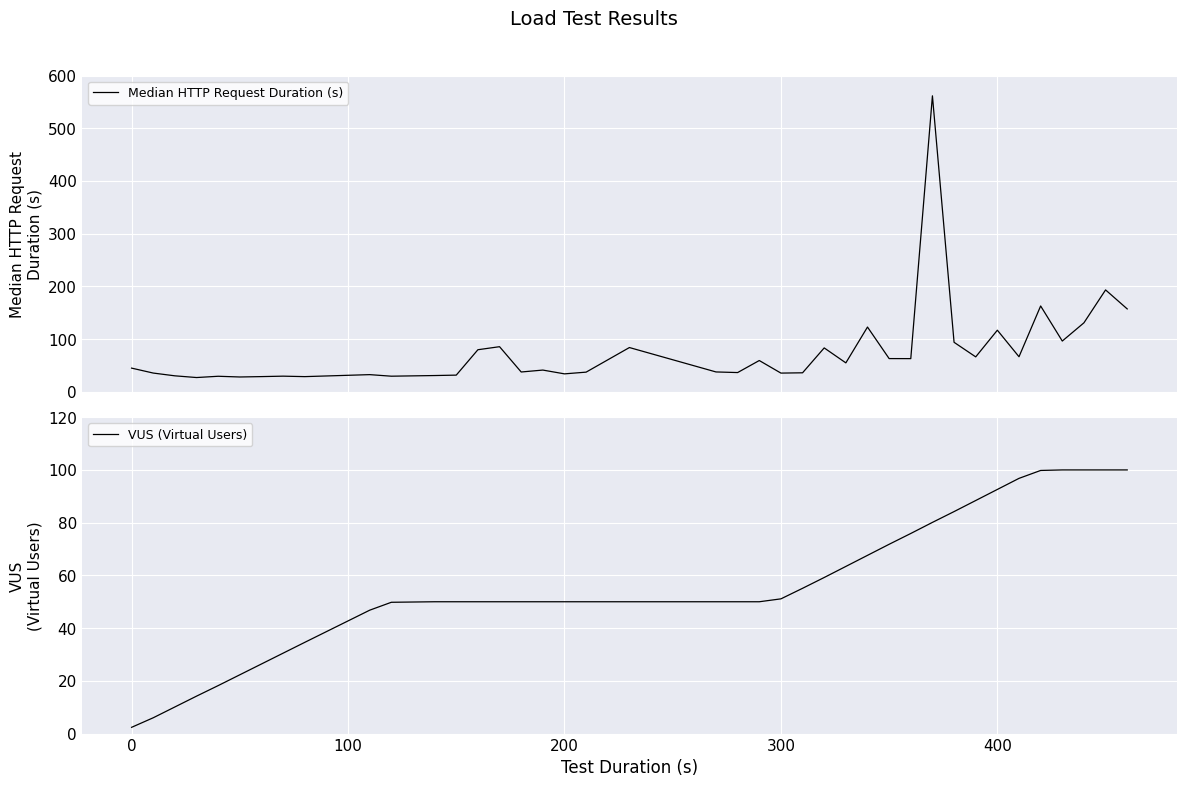

How many data points in Median HTTP Request Duration (s) are less than 45?

20